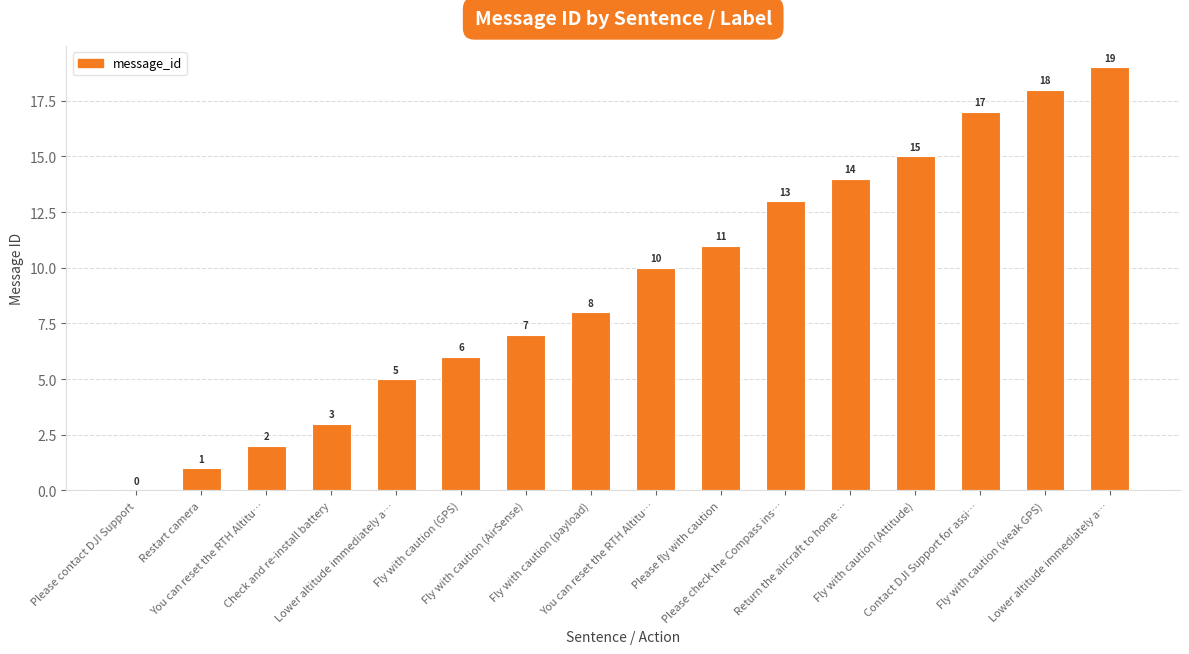

True or false: the data shows 5 at Check and re-install battery.

False